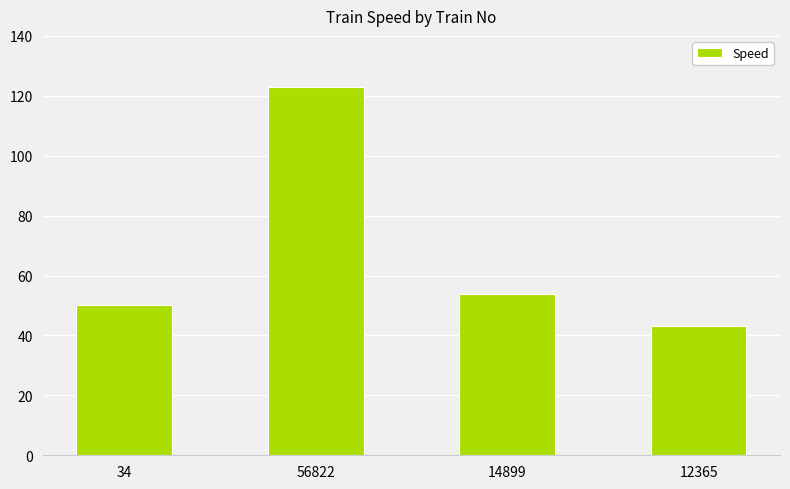

Reading left to right, transcribe all the data shown in this chart.

50	123	54	43